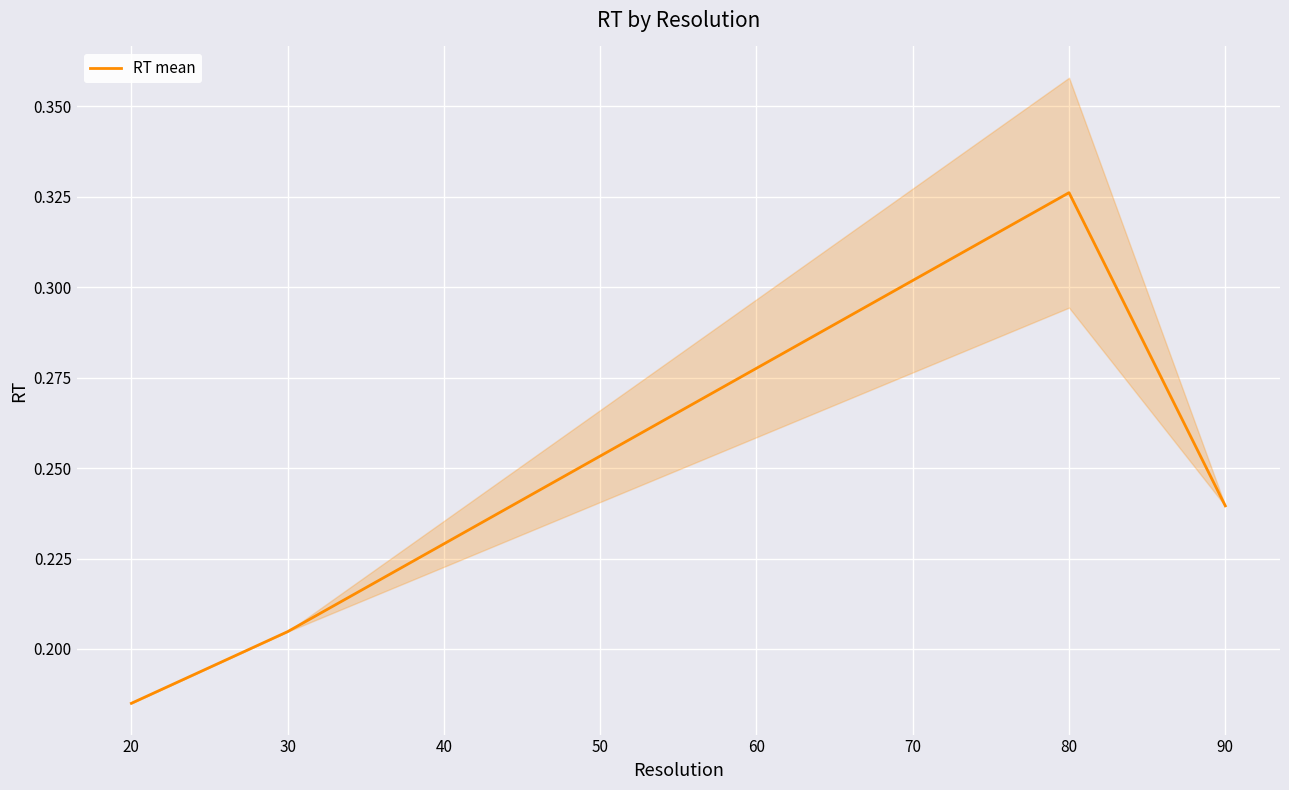

How many RT mean values are between 0 and 1?

4